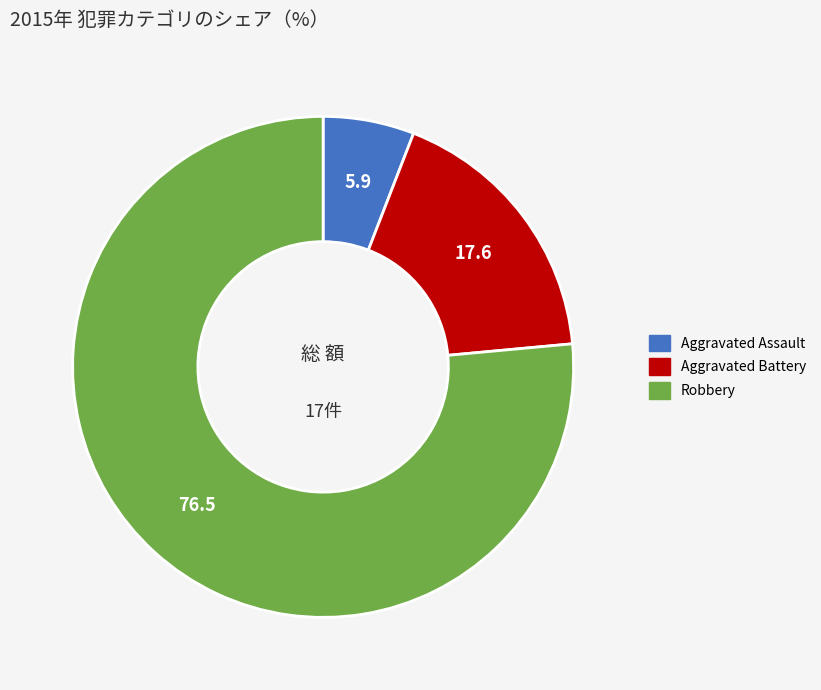

Is the sum of Aggravated Battery and Robbery greater than half?

Yes